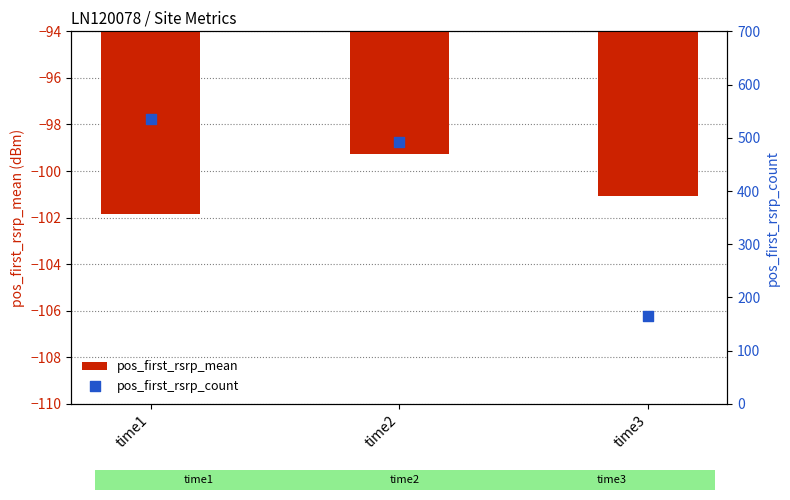

Is the value of pos_first_rsrp_mean at time3 greater than the value of pos_first_rsrp_count at time3?

No